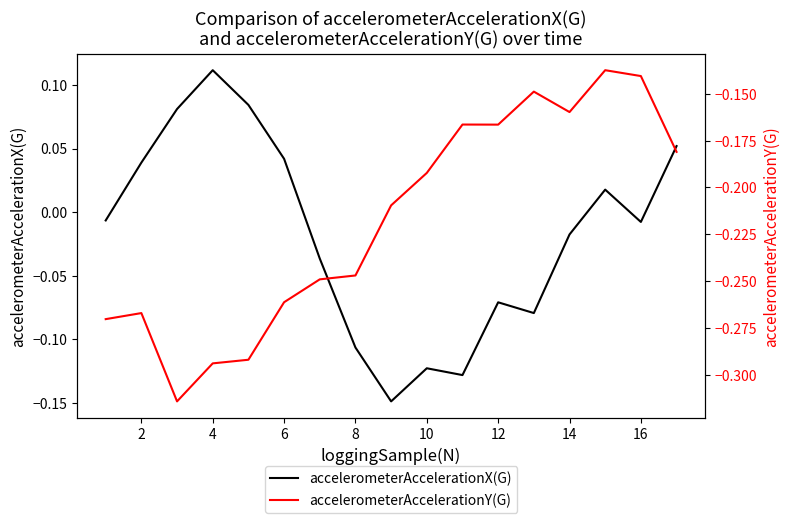

Reading right to left, transcribe all the data shown in this chart.

accelerometerAccelerationX(G): 0.1	-0.0	0.0	-0.0	-0.1	-0.1	-0.1	-0.1	-0.1	-0.1	-0.0	0.0	0.1	0.1	0.1	0.0	-0.0
accelerometerAccelerationY(G): -0.2	-0.1	-0.1	-0.2	-0.1	-0.2	-0.2	-0.2	-0.2	-0.2	-0.2	-0.3	-0.3	-0.3	-0.3	-0.3	-0.3